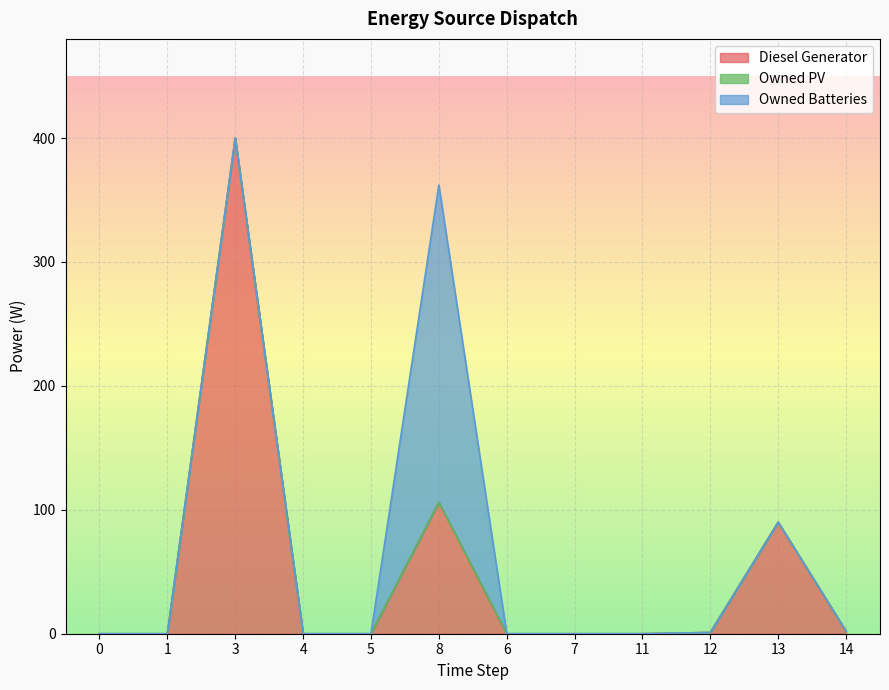

What is the label of the 7th point from the right?

8